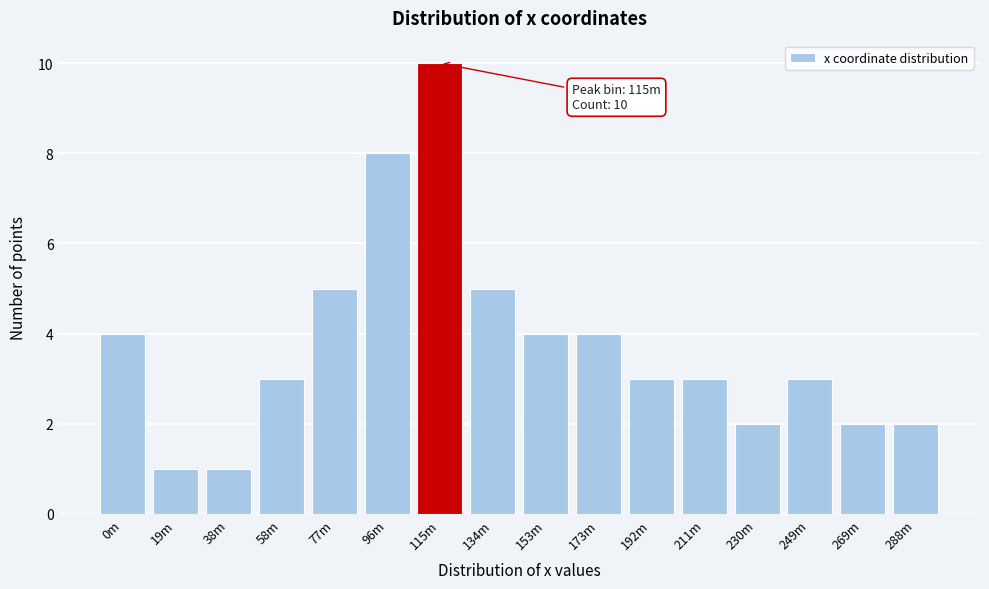

Reading left to right, transcribe all the data shown in this chart.

0m=4	19m=1	38m=1	58m=3	77m=5	96m=8	115m=10	134m=5	153m=4	173m=4	192m=3	211m=3	230m=2	249m=3	269m=2	288m=2